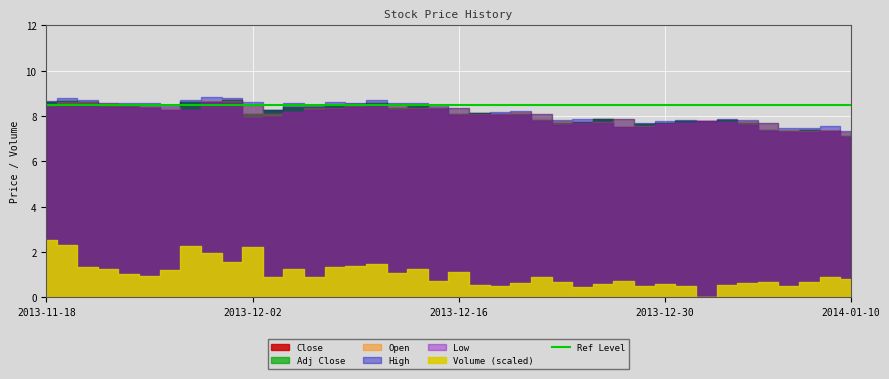

Reading left to right, what are all the values shown in this chart?

Close: 2013-11-18=8.6	2013-11-19=8.7	2013-11-20=8.6	2013-11-21=8.5	2013-11-22=8.5	2013-11-25=8.4	2013-11-26=8.3	2013-11-27=8.6	2013-11-28=8.6	2013-11-29=8.7	2013-12-02=8.1	2013-12-03=8.2	2013-12-04=8.4	2013-12-05=8.4	2013-12-06=8.5	2013-12-09=8.5	2013-12-10=8.6	2013-12-11=8.3	2013-12-12=8.5	2013-12-13=8.4	2013-12-16=8.1	2013-12-17=8.1	2013-12-18=8.1	2013-12-19=8.1	2013-12-20=7.8	2013-12-23=7.7	2013-12-24=7.8	2013-12-25=7.9	2013-12-26=7.5	2013-12-27=7.7	2013-12-30=7.7	2013-12-31=7.8	2014-01-01=7.8	2014-01-02=7.8	2014-01-03=7.7	2014-01-06=7.4	2014-01-07=7.3	2014-01-08=7.4	2014-01-09=7.4	2014-01-10=7.1
Open: 2013-11-18=8.5	2013-11-19=8.6	2013-11-20=8.6	2013-11-21=8.6	2013-11-22=8.5	2013-11-25=8.4	2013-11-26=8.4	2013-11-27=8.3	2013-11-28=8.7	2013-11-29=8.7	2013-12-02=8.5	2013-12-03=8.1	2013-12-04=8.2	2013-12-05=8.4	2013-12-06=8.4	2013-12-09=8.5	2013-12-10=8.5	2013-12-11=8.6	2013-12-12=8.3	2013-12-13=8.4	2013-12-16=8.3	2013-12-17=8.1	2013-12-18=8.1	2013-12-19=8.2	2013-12-20=8.1	2013-12-23=7.8	2013-12-24=7.7	2013-12-25=7.8	2013-12-26=7.8	2013-12-27=7.5	2013-12-30=7.7	2013-12-31=7.7	2014-01-01=7.8	2014-01-02=7.8	2014-01-03=7.8	2014-01-06=7.7	2014-01-07=7.4	2014-01-08=7.3	2014-01-09=7.4	2014-01-10=7.3
High: 2013-11-18=8.7	2013-11-19=8.8	2013-11-20=8.7	2013-11-21=8.6	2013-11-22=8.6	2013-11-25=8.6	2013-11-26=8.5	2013-11-27=8.7	2013-11-28=8.8	2013-11-29=8.8	2013-12-02=8.6	2013-12-03=8.3	2013-12-04=8.6	2013-12-05=8.5	2013-12-06=8.6	2013-12-09=8.6	2013-12-10=8.7	2013-12-11=8.6	2013-12-12=8.6	2013-12-13=8.5	2013-12-16=8.4	2013-12-17=8.2	2013-12-18=8.2	2013-12-19=8.2	2013-12-20=8.1	2013-12-23=7.8	2013-12-24=7.9	2013-12-25=7.9	2013-12-26=7.9	2013-12-27=7.7	2013-12-30=7.8	2013-12-31=7.8	2014-01-01=7.8	2014-01-02=7.8	2014-01-03=7.8	2014-01-06=7.7	2014-01-07=7.5	2014-01-08=7.5	2014-01-09=7.5	2014-01-10=7.3
Low: 2013-11-18=8.4	2013-11-19=8.5	2013-11-20=8.5	2013-11-21=8.4	2013-11-22=8.4	2013-11-25=8.4	2013-11-26=8.3	2013-11-27=8.3	2013-11-28=8.6	2013-11-29=8.6	2013-12-02=7.9	2013-12-03=8.0	2013-12-04=8.2	2013-12-05=8.3	2013-12-06=8.3	2013-12-09=8.4	2013-12-10=8.5	2013-12-11=8.3	2013-12-12=8.3	2013-12-13=8.3	2013-12-16=8.1	2013-12-17=8.0	2013-12-18=8.1	2013-12-19=8.0	2013-12-20=7.8	2013-12-23=7.6	2013-12-24=7.7	2013-12-25=7.7	2013-12-26=7.5	2013-12-27=7.5	2013-12-30=7.7	2013-12-31=7.7	2014-01-01=7.8	2014-01-02=7.7	2014-01-03=7.6	2014-01-06=7.3	2014-01-07=7.3	2014-01-08=7.3	2014-01-09=7.3	2014-01-10=7.1
Adj Close: 2013-11-18=8.6	2013-11-19=8.7	2013-11-20=8.6	2013-11-21=8.5	2013-11-22=8.5	2013-11-25=8.4	2013-11-26=8.3	2013-11-27=8.6	2013-11-28=8.6	2013-11-29=8.7	2013-12-02=8.1	2013-12-03=8.2	2013-12-04=8.4	2013-12-05=8.4	2013-12-06=8.5	2013-12-09=8.5	2013-12-10=8.6	2013-12-11=8.3	2013-12-12=8.5	2013-12-13=8.4	2013-12-16=8.1	2013-12-17=8.1	2013-12-18=8.1	2013-12-19=8.1	2013-12-20=7.8	2013-12-23=7.7	2013-12-24=7.8	2013-12-25=7.9	2013-12-26=7.5	2013-12-27=7.7	2013-12-30=7.7	2013-12-31=7.8	2014-01-01=7.8	2014-01-02=7.8	2014-01-03=7.7	2014-01-06=7.4	2014-01-07=7.3	2014-01-08=7.4	2014-01-09=7.4	2014-01-10=7.1
Volume_scaled: 2013-11-18=2.5	2013-11-19=2.3	2013-11-20=1.4	2013-11-21=1.2	2013-11-22=1.0	2013-11-25=0.9	2013-11-26=1.2	2013-11-27=2.2	2013-11-28=2.0	2013-11-29=1.5	2013-12-02=2.2	2013-12-03=0.9	2013-12-04=1.2	2013-12-05=0.9	2013-12-06=1.3	2013-12-09=1.4	2013-12-10=1.5	2013-12-11=1.1	2013-12-12=1.3	2013-12-13=0.7	2013-12-16=1.1	2013-12-17=0.5	2013-12-18=0.5	2013-12-19=0.6	2013-12-20=0.9	2013-12-23=0.7	2013-12-24=0.5	2013-12-25=0.6	2013-12-26=0.7	2013-12-27=0.5	2013-12-30=0.6	2013-12-31=0.5	2014-01-01=0.0	2014-01-02=0.5	2014-01-03=0.6	2014-01-06=0.7	2014-01-07=0.5	2014-01-08=0.7	2014-01-09=0.9	2014-01-10=0.8